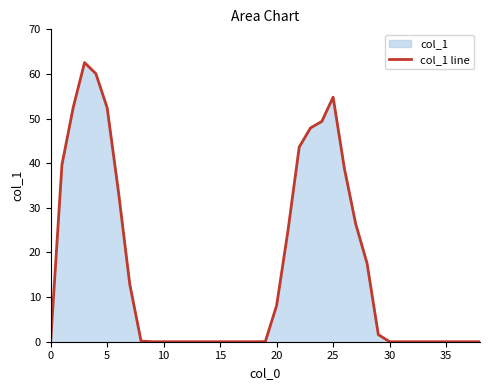

What is the change in value from 9 to 20?

+8.1